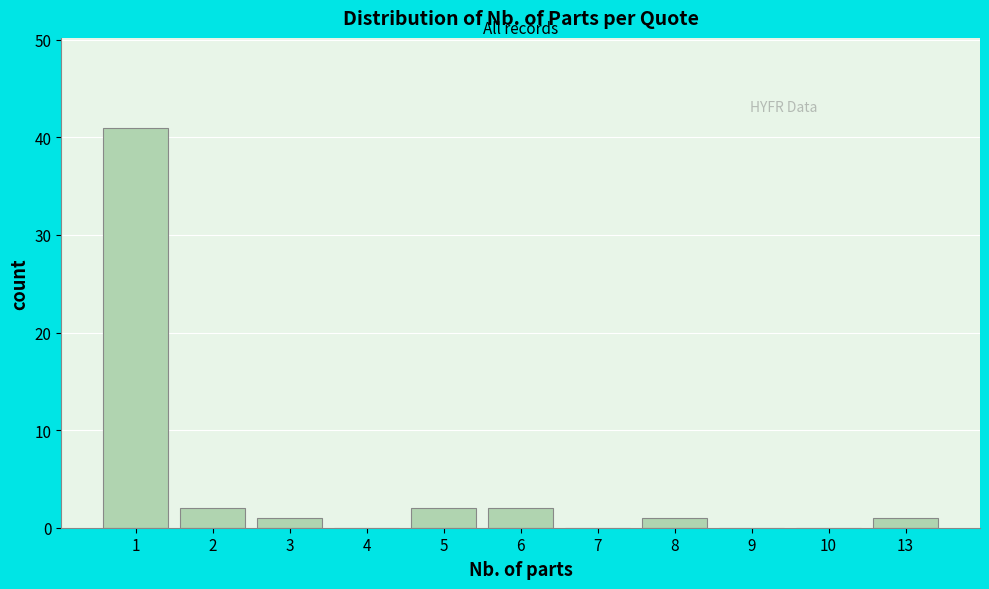

Reading left to right, transcribe all the data shown in this chart.

1=41	2=2	3=1	4=0	5=2	6=2	7=0	8=1	9=0	10=0	13=1